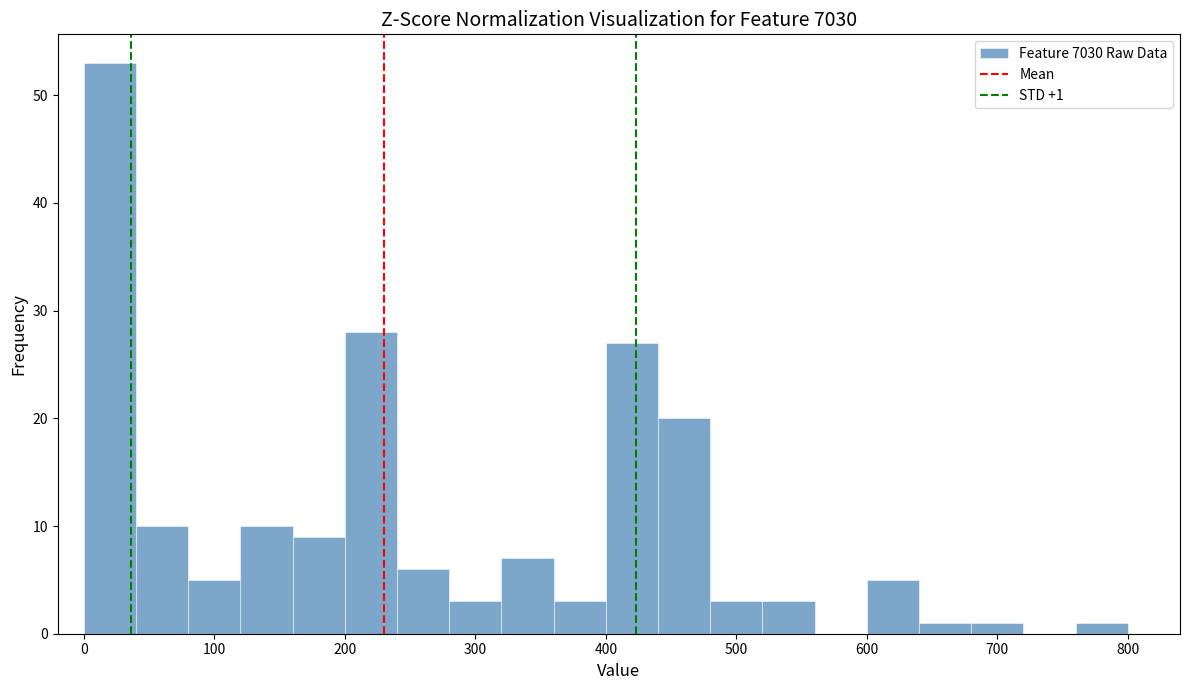

Over which range of the x-axis is the bar tallest?

0 to 40